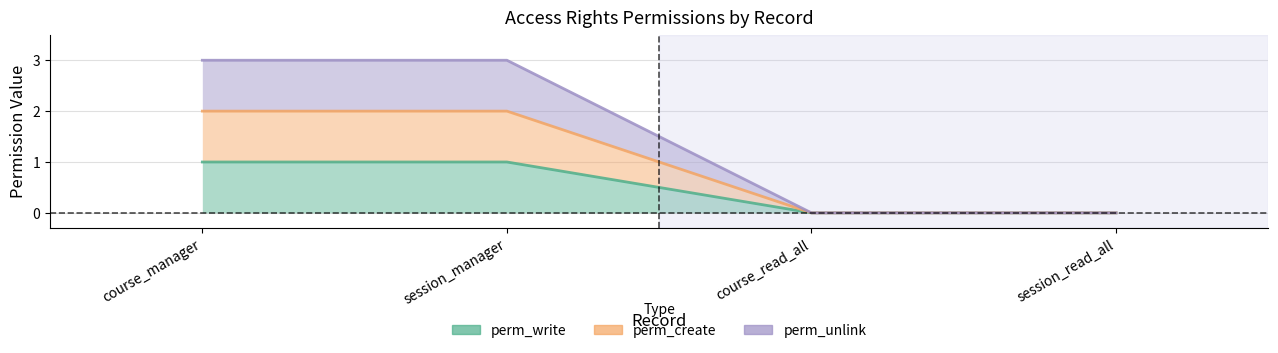

Reading left to right, list all the values displayed in this chart.

perm_write: course_manager=1	session_manager=1	course_read_all=0	session_read_all=0
perm_create: course_manager=2	session_manager=2	course_read_all=0	session_read_all=0
perm_unlink: course_manager=3	session_manager=3	course_read_all=0	session_read_all=0